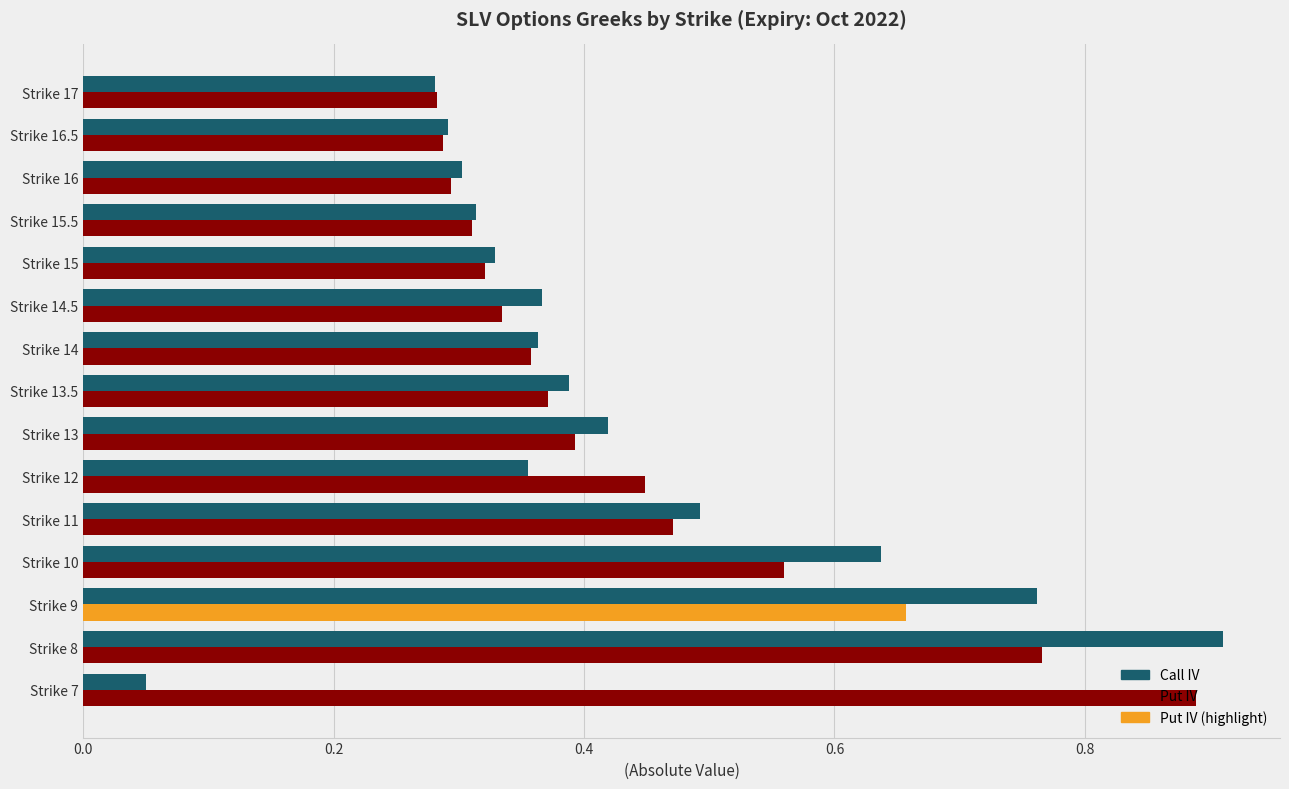

Where is Call IV nearest to the value 0?

Strike 7